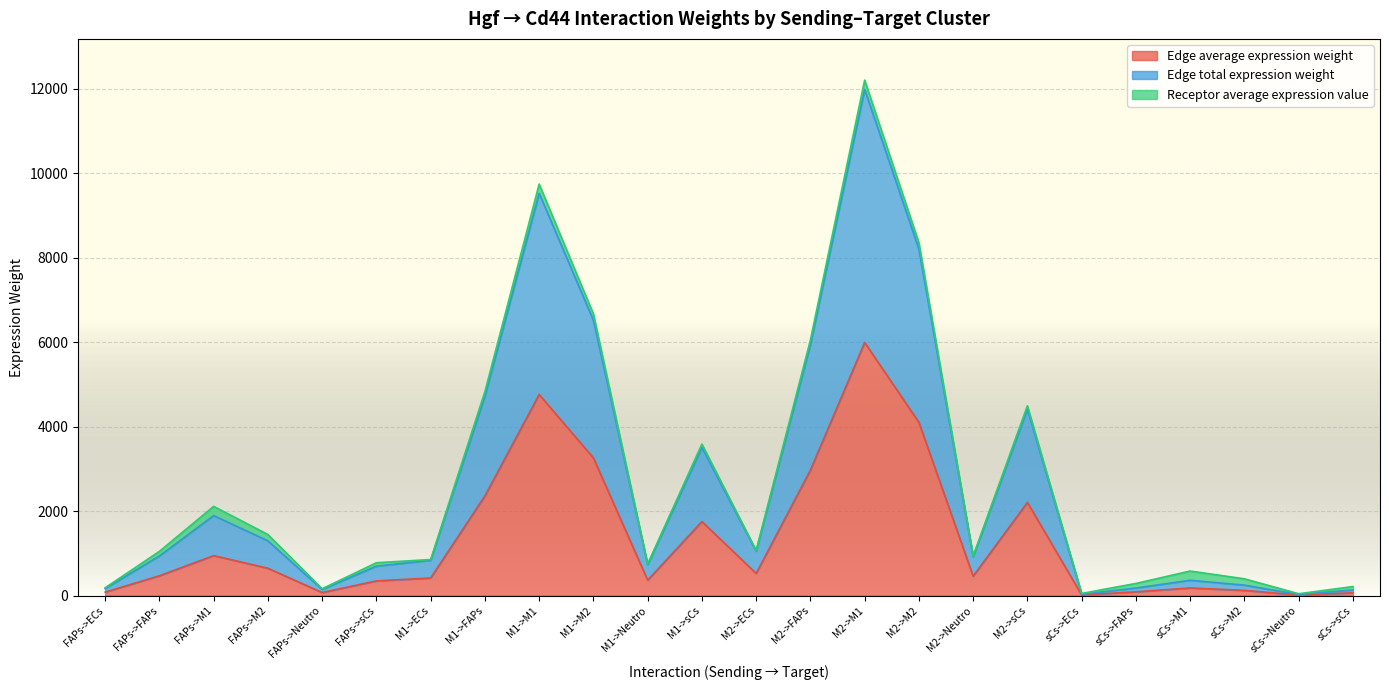

Does the chart display data point markers on the line(s)?

No